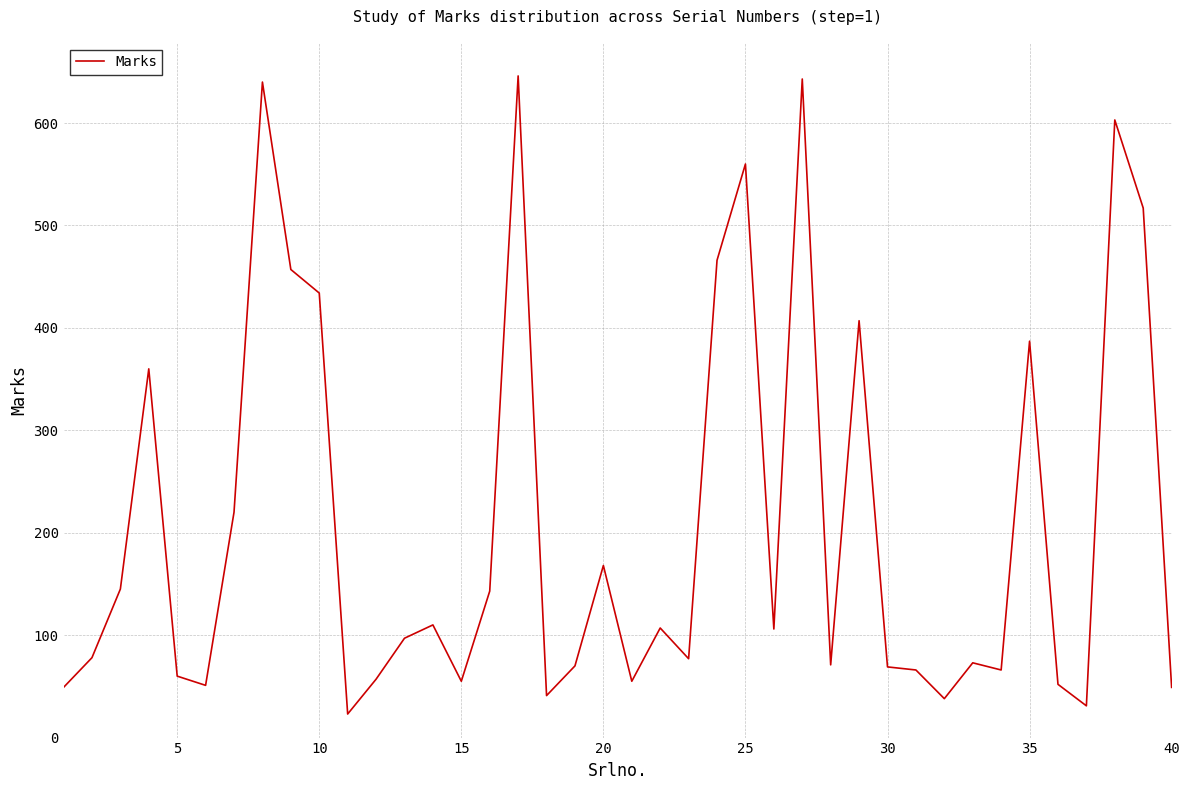

What is the sum of all values?

8347